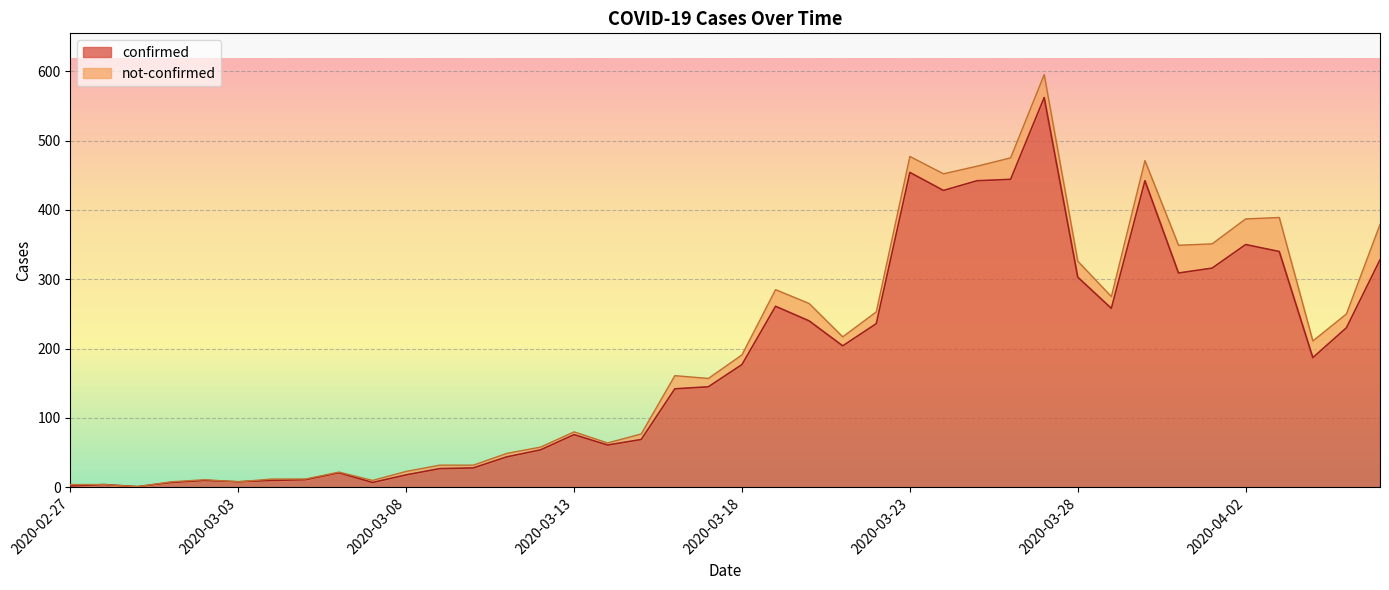

List the labels in order of value, smallest first.

2020-02-29, 2020-02-27, 2020-02-28, 2020-03-01, 2020-03-07, 2020-03-03, 2020-03-02, 2020-03-04, 2020-03-05, 2020-03-08, 2020-03-06, 2020-03-09, 2020-03-10, 2020-03-11, 2020-03-12, 2020-03-14, 2020-03-15, 2020-03-13, 2020-03-16, 2020-03-17, 2020-03-18, 2020-04-04, 2020-03-21, 2020-04-05, 2020-03-22, 2020-03-20, 2020-03-29, 2020-03-19, 2020-03-28, 2020-03-31, 2020-04-01, 2020-04-06, 2020-04-03, 2020-04-02, 2020-03-24, 2020-03-25, 2020-03-30, 2020-03-26, 2020-03-23, 2020-03-27